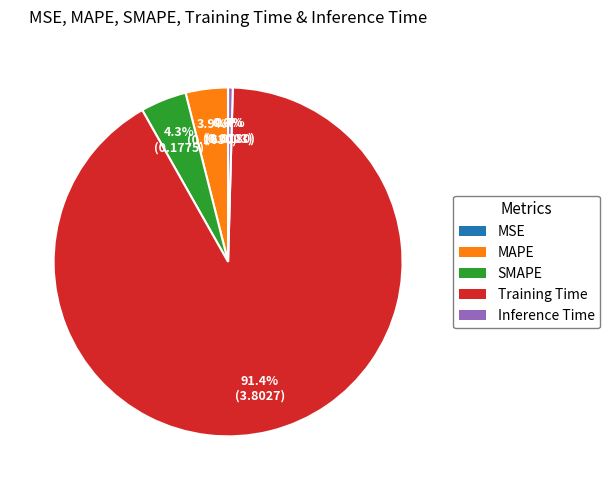

Which slice is the largest?

Training Time